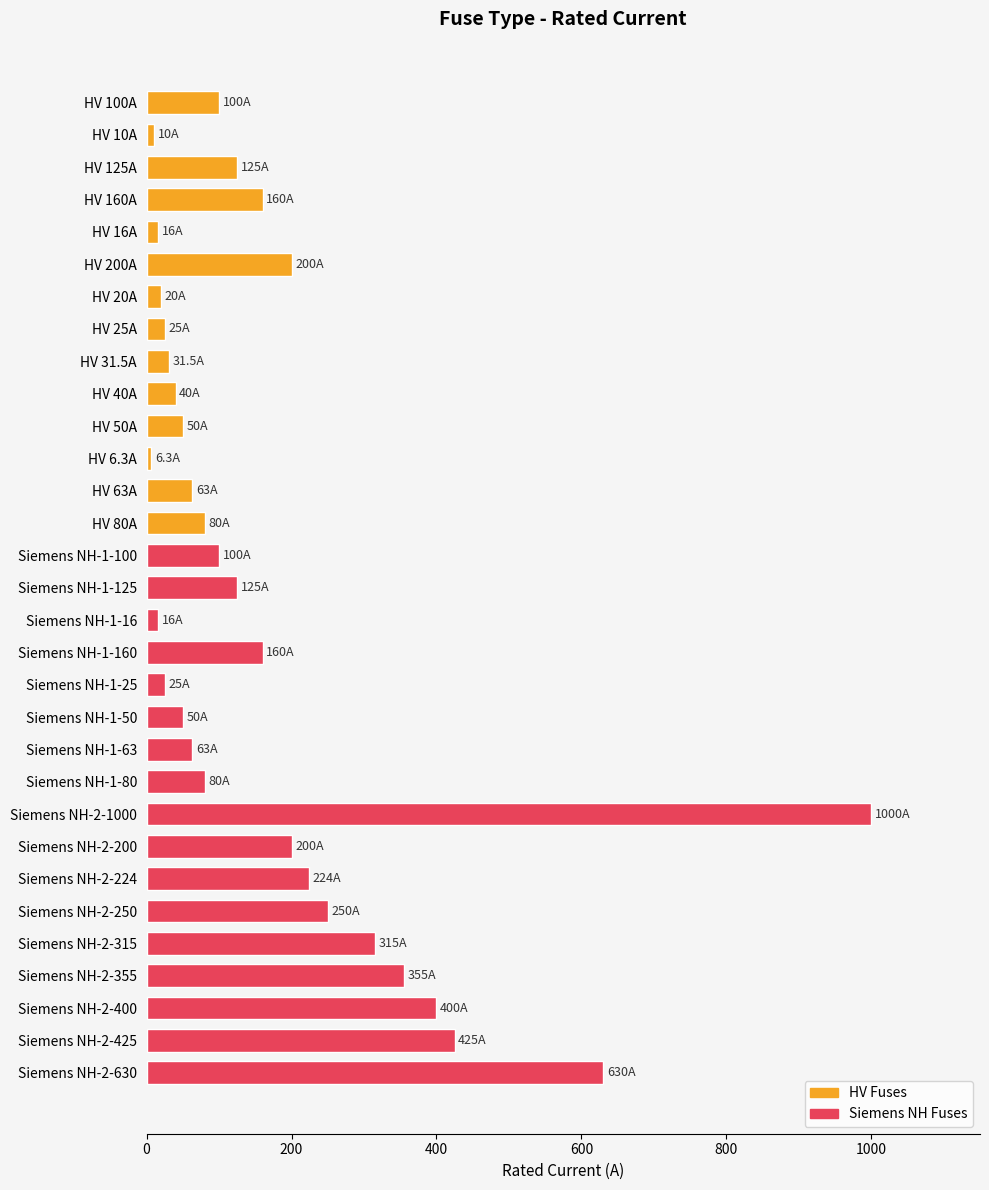

What is the sum of all values?

5344.8